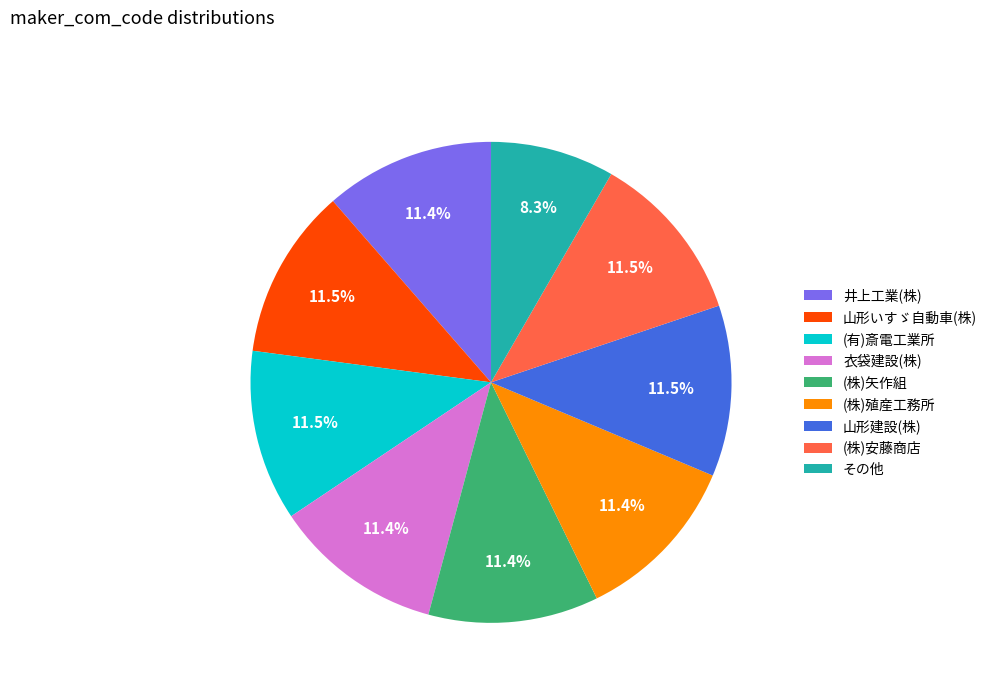

The 井上工業(株) slice represents 11% of the pie. True or false?

True